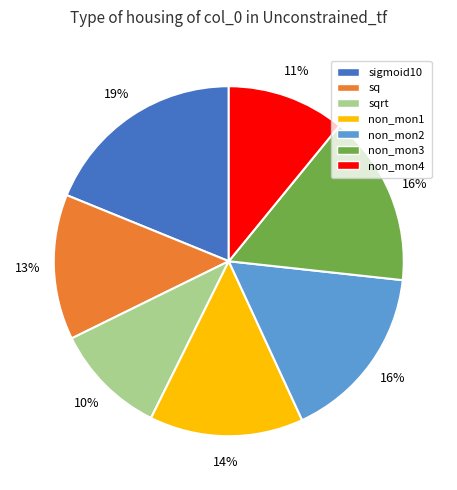

Is there any slice that represents more than half of the pie?

No